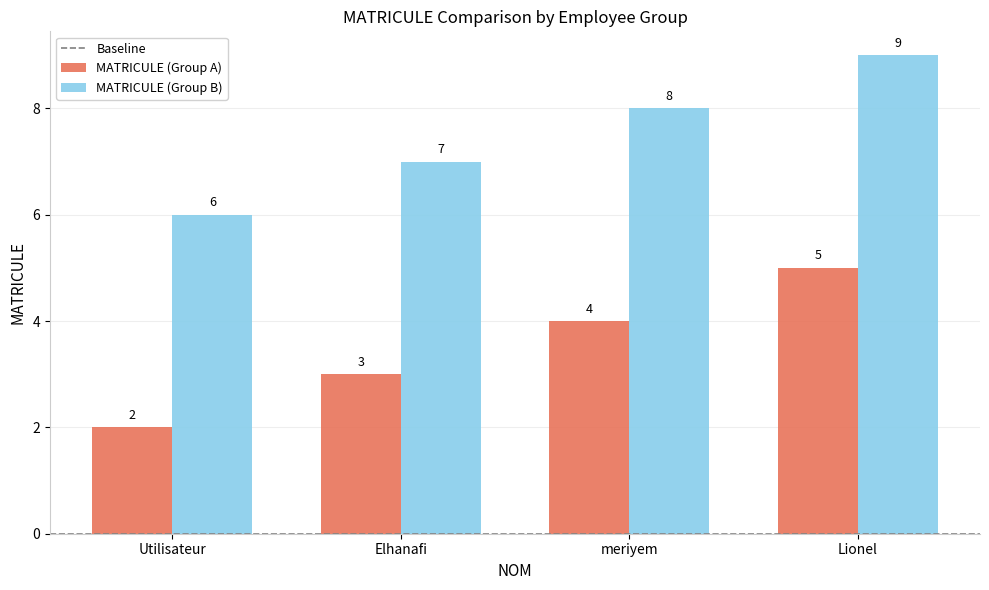

What is the spread (max minus min) of values at Lionel?

4